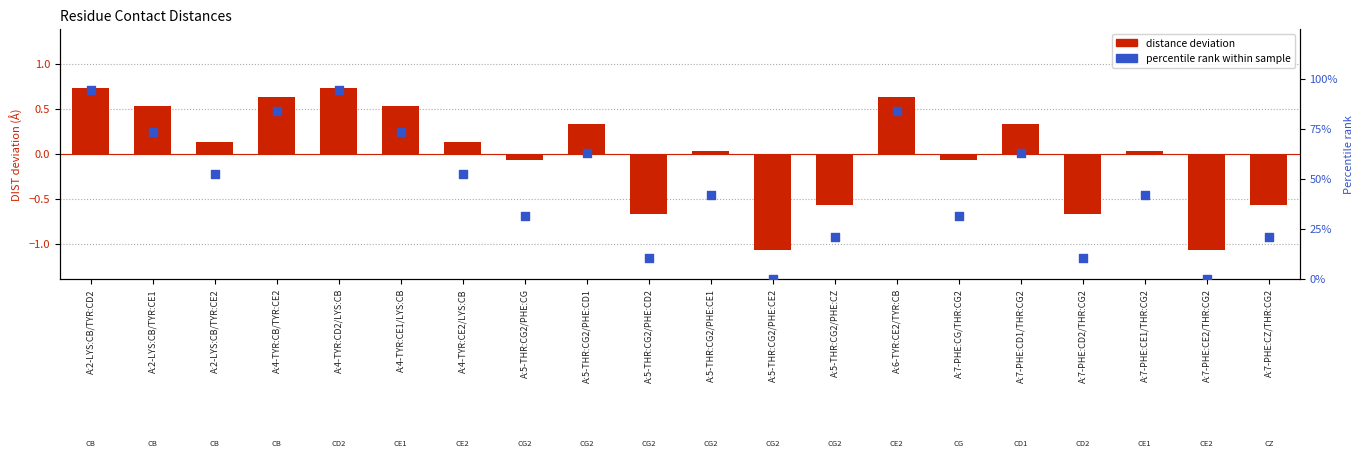

Which series has the largest total across all categories?

percentile rank